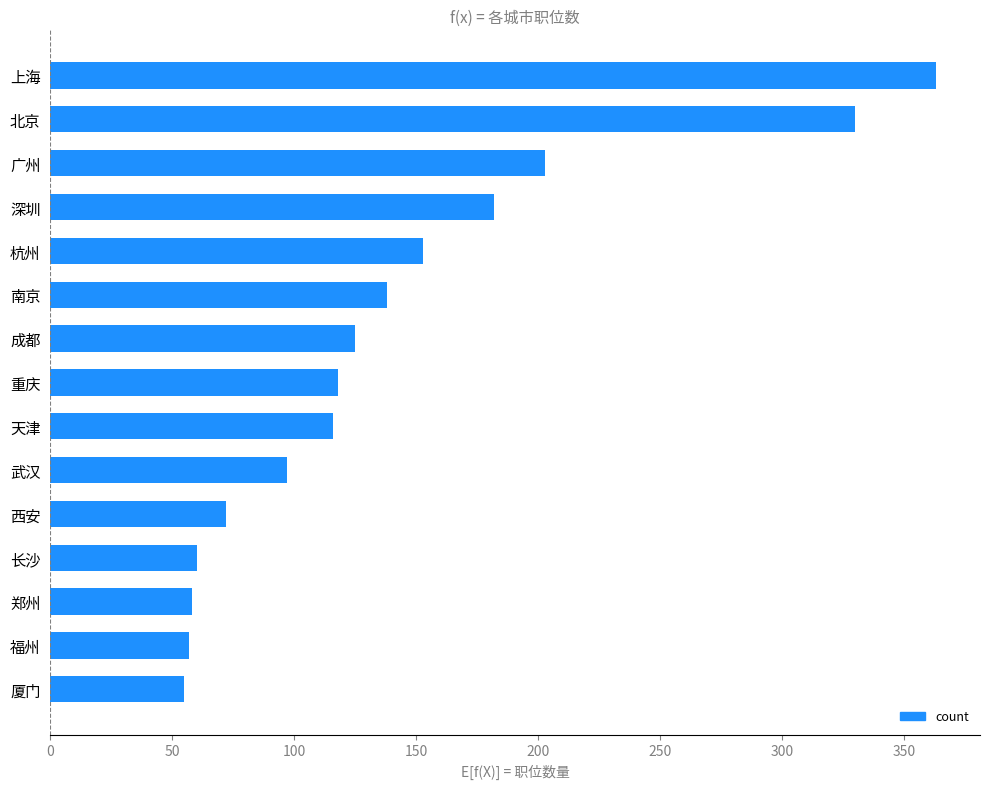

Which has a higher value, 深圳 or 南京?

深圳